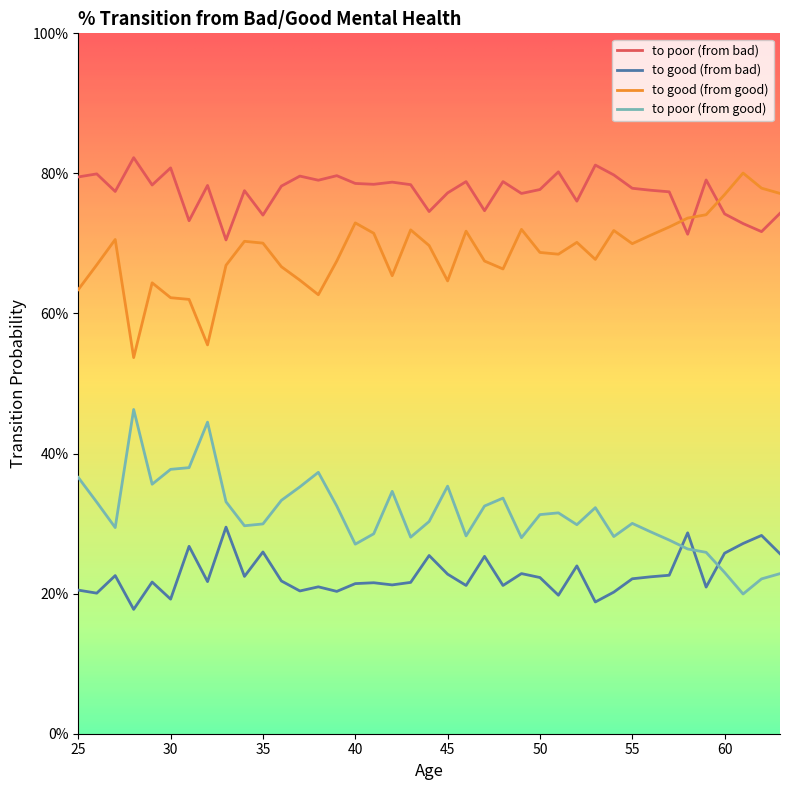

What is the value of the to poor (from good) point at the 29th from the left?

0.3